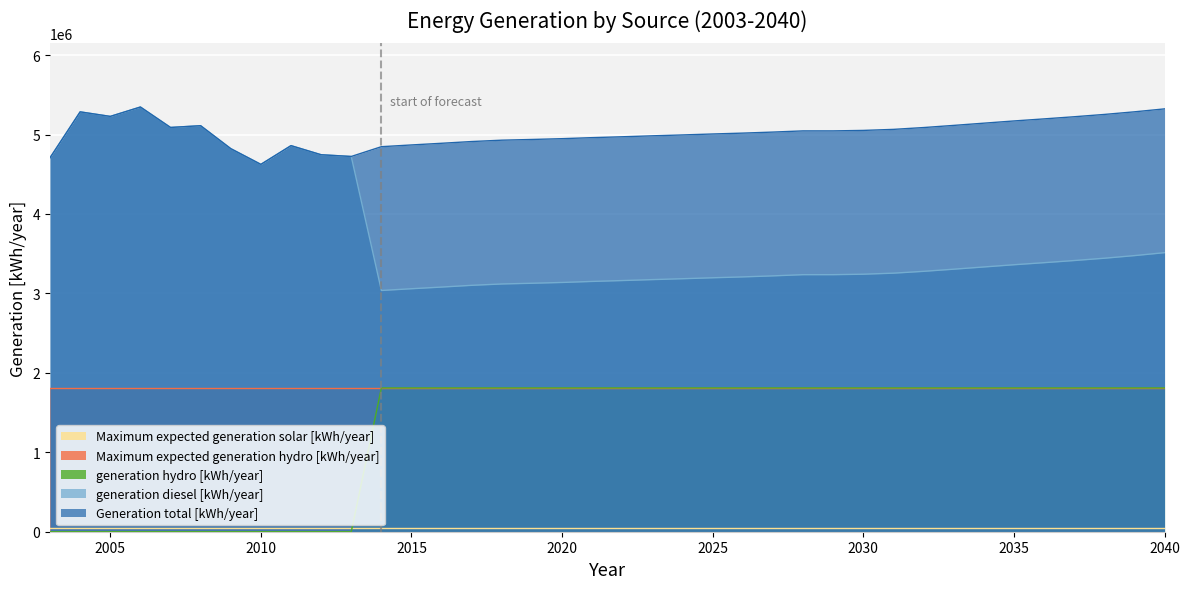

True or false: generation hydro [kWh/year] and Generation total [kWh/year] intersect in this chart.

False